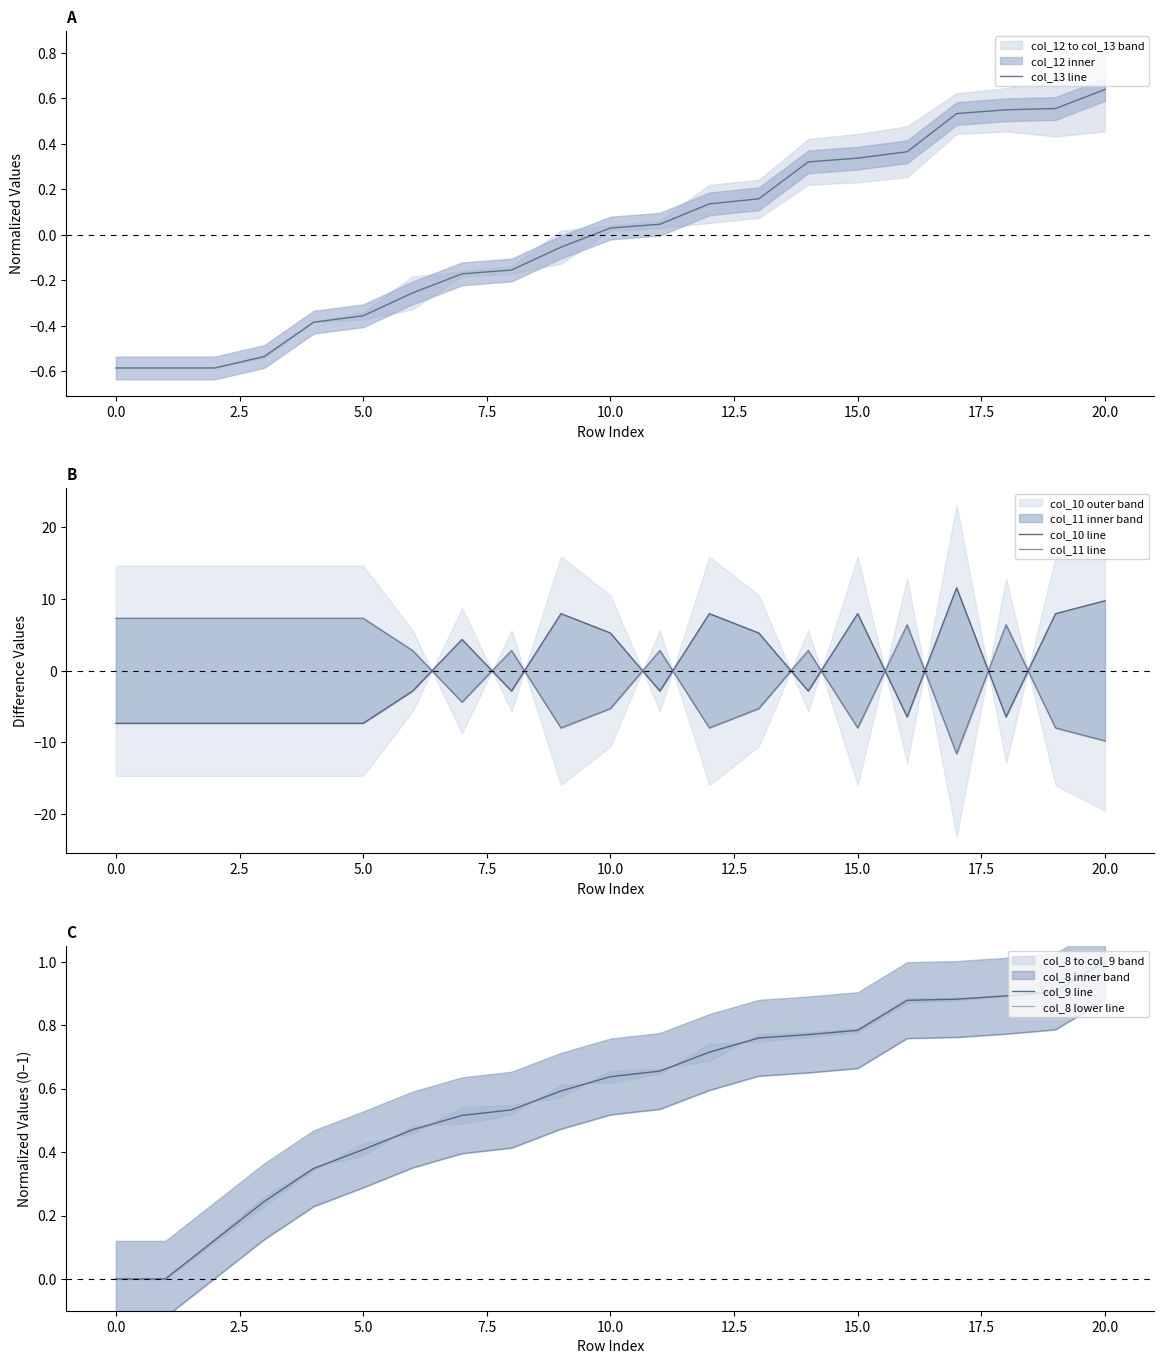

What is the maximum value for col_9 line?

1.0